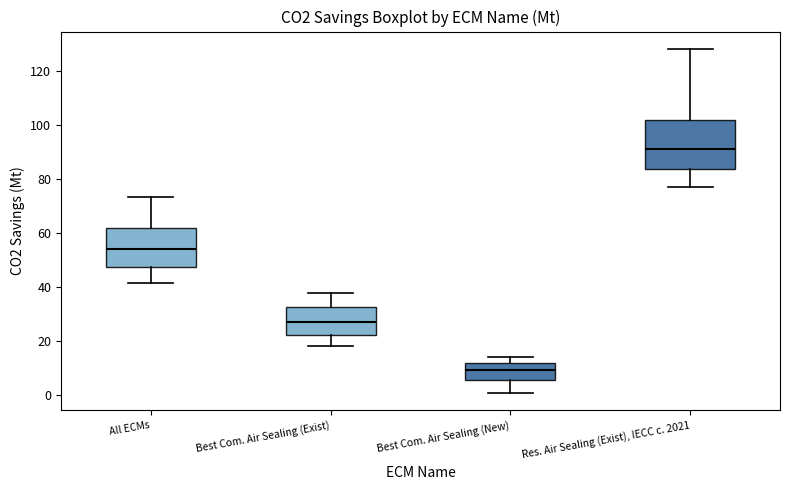

Comparing the boxes themselves (not the whiskers), which one is the tallest?

Res. Air Sealing (Exist), IECC c. 2021